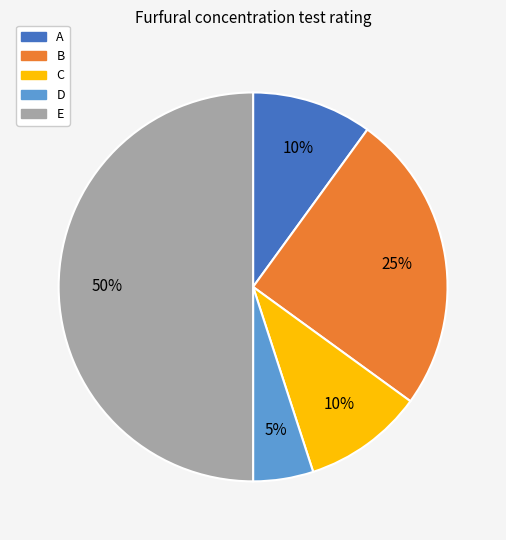

Is the sum of A and B greater than half?

No